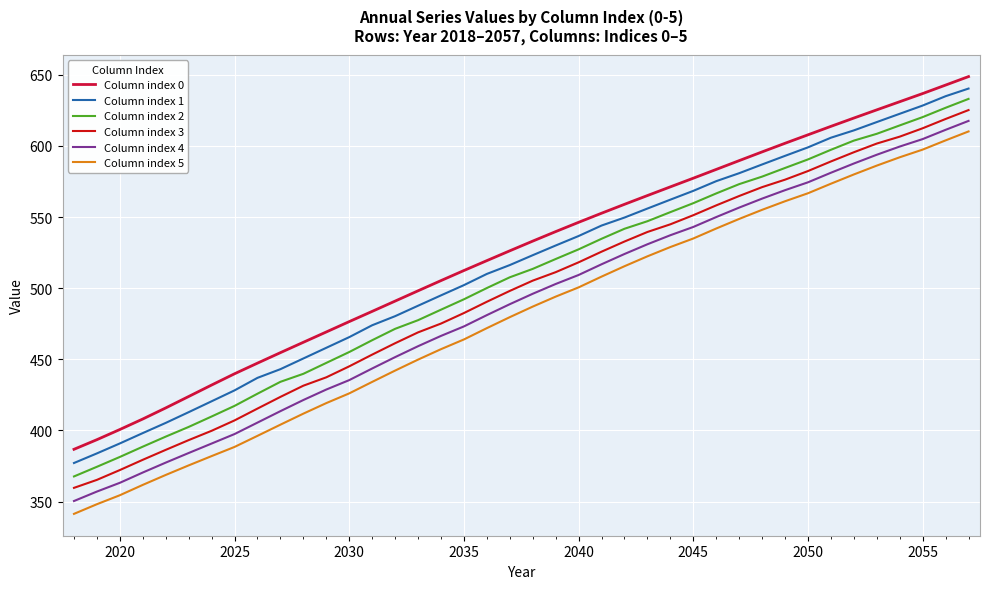

Which series has the widest spread of values?

Column index 5